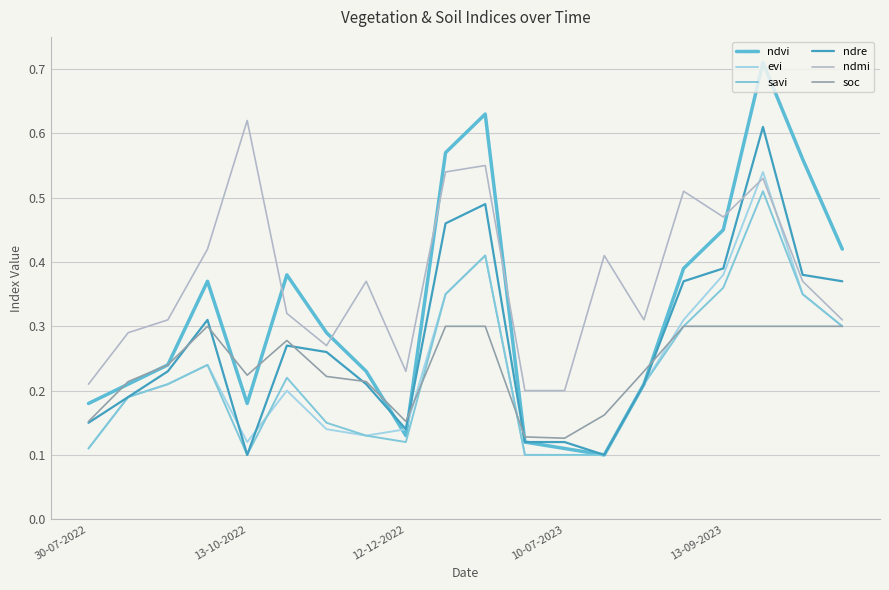

How many lines are shown in the chart?

6